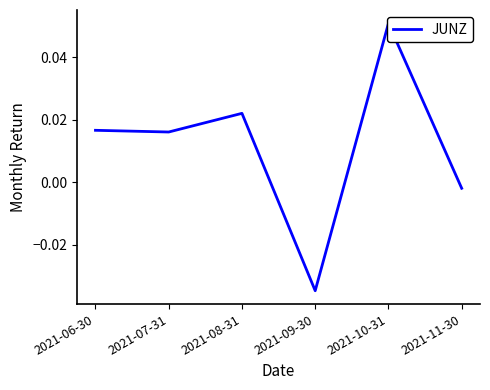

The chart shows a value of -0.0 at 2021-11-30. True or false?

False